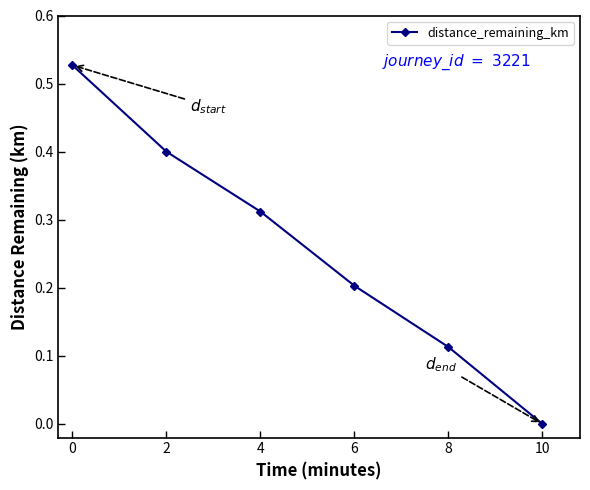

True or false: there are more than 2 points higher than both neighbors.

False